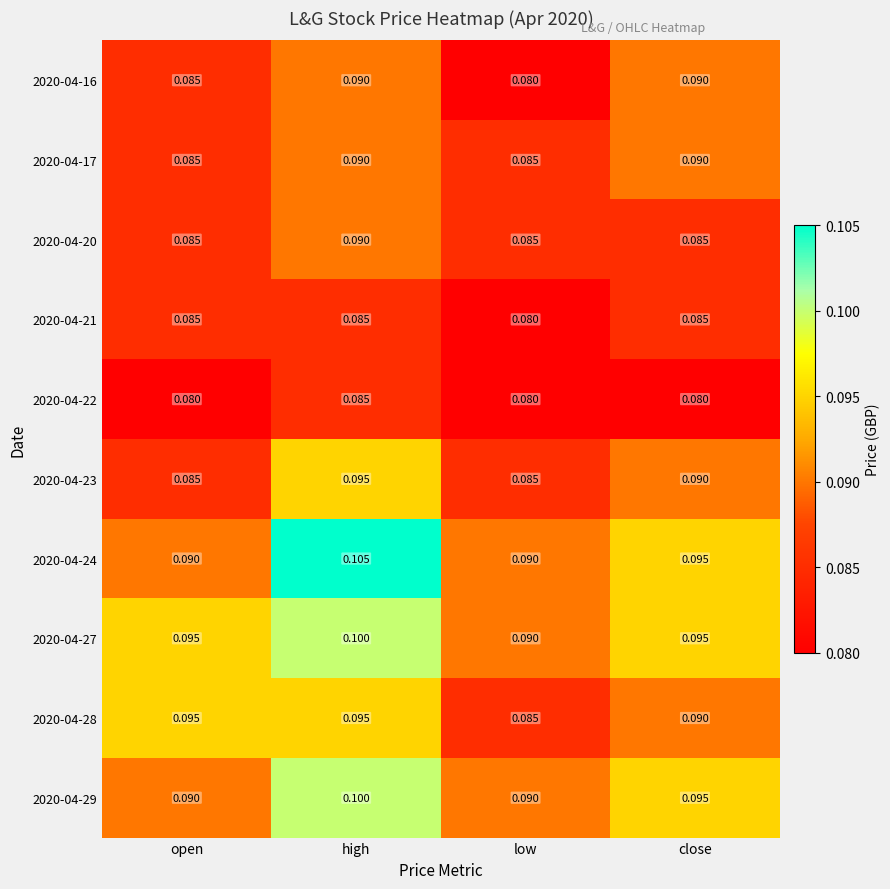

How many series are shown in this chart?

10